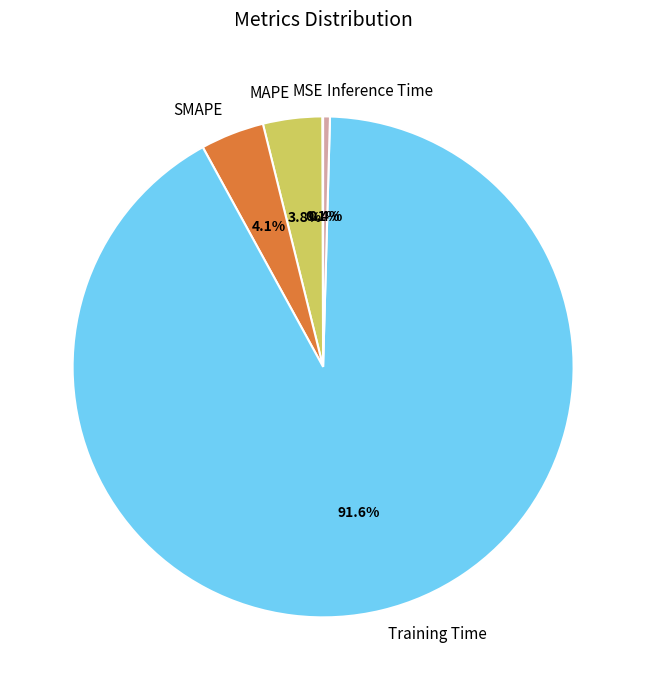

What percentage do Training Time and MAPE together represent?

95.4%